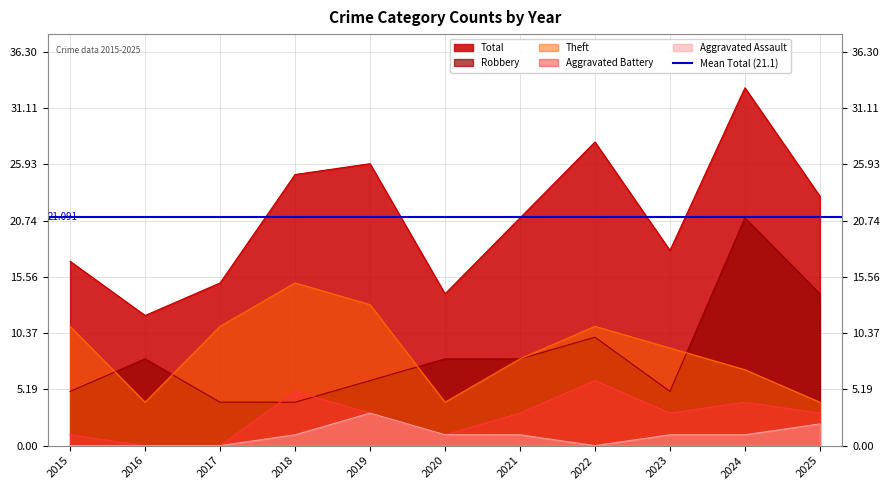

What is the difference between the maximum and minimum values in the Aggravated Battery series?

6